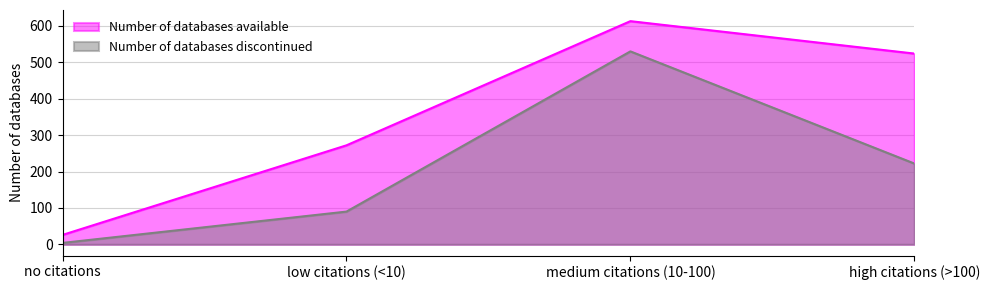

At which category does Number of databases available reach its first local peak?

medium citations (10-100)